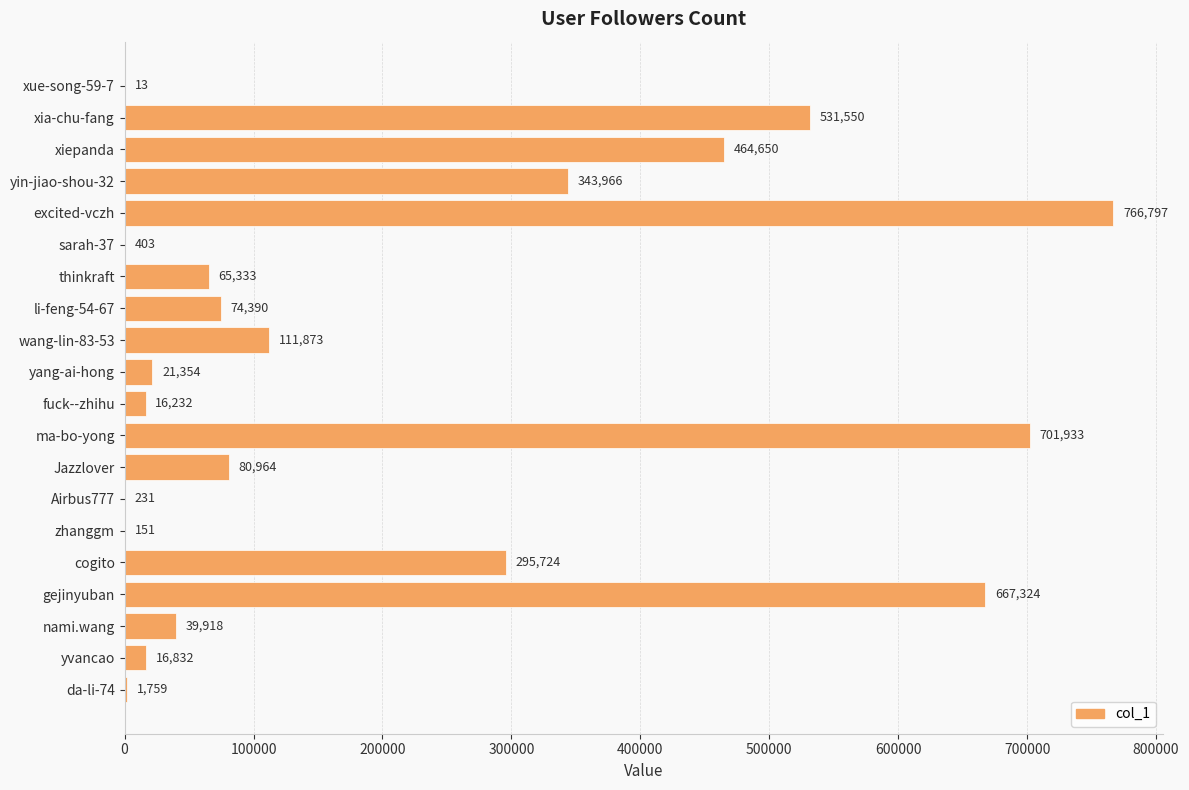

Are the bars horizontal?

Yes